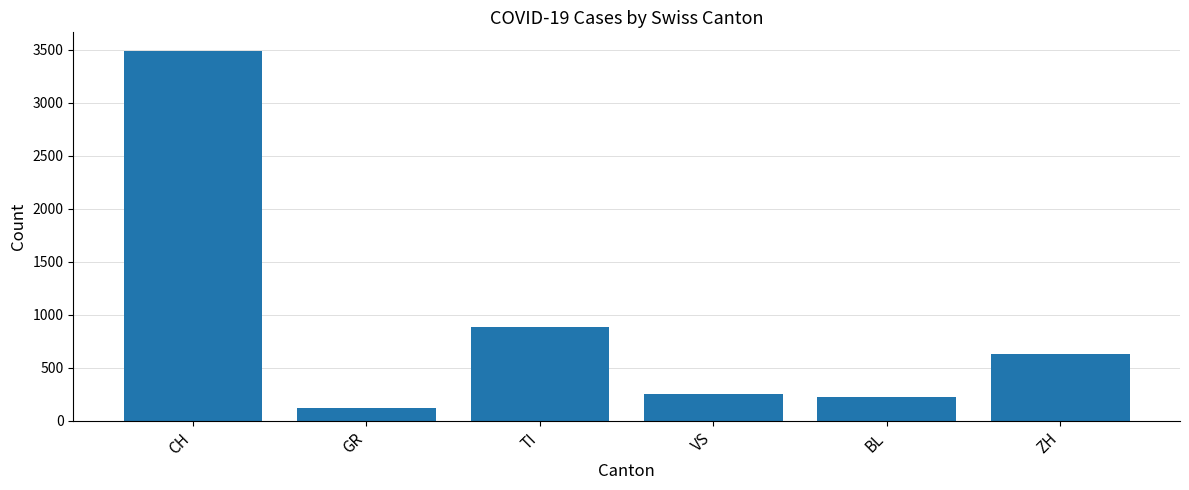

Reading left to right, list all the values displayed in this chart.

CH=3488	GR=118	TI=881	VS=256	BL=226	ZH=633